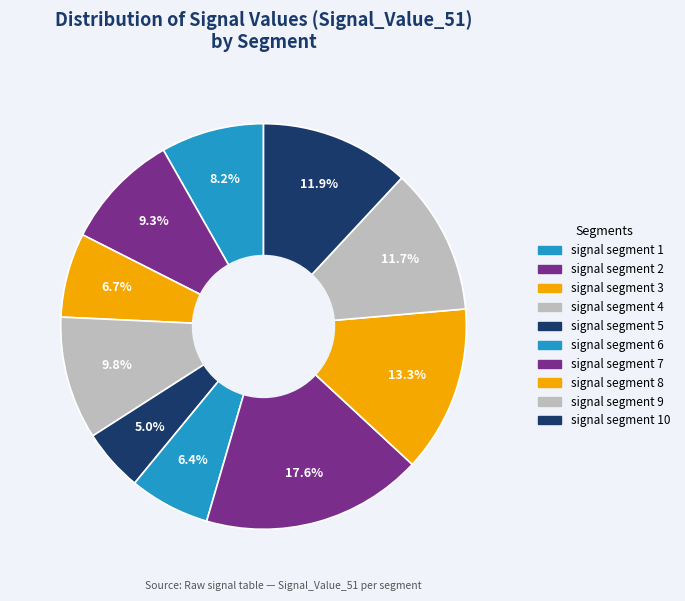

To the nearest percent, what is the difference between the signal segment 1 and signal segment 5 slice percentages?

3%